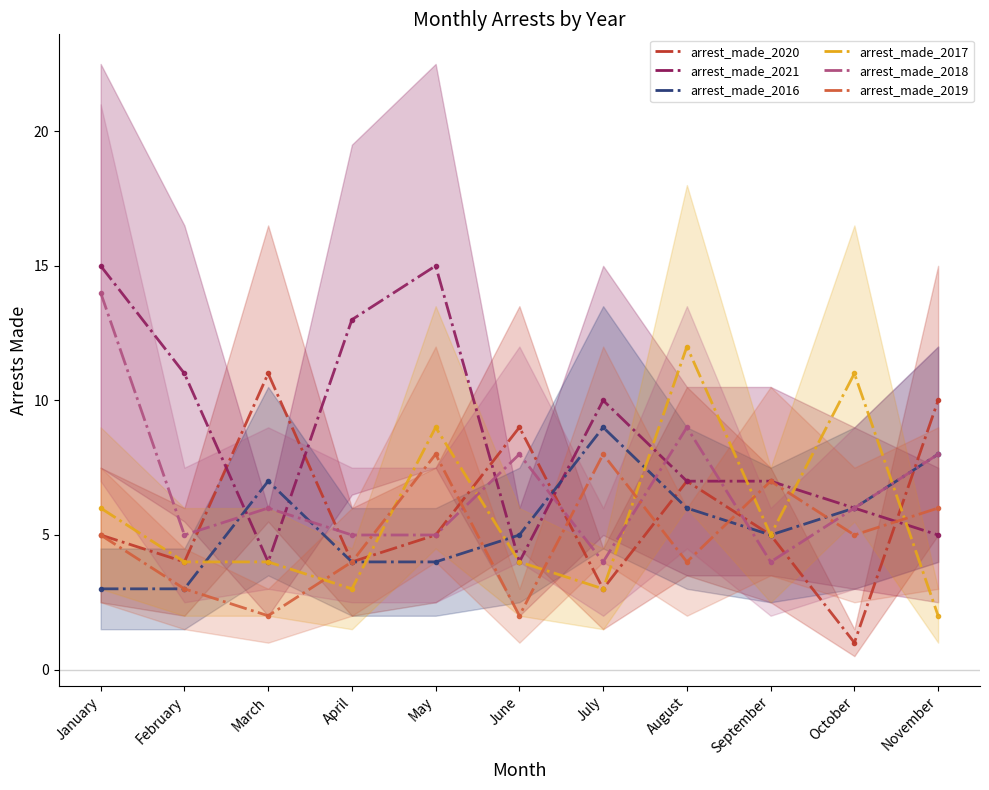

Is it true that arrest_made_2020 equals 2 at January?

False